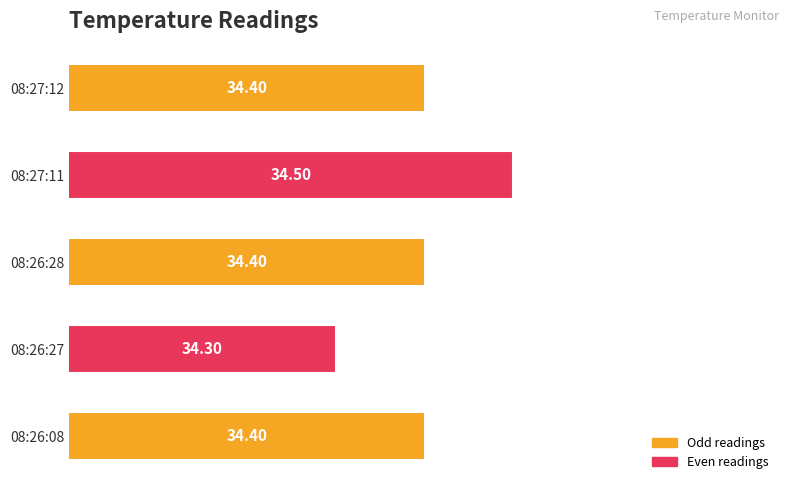

What is the average value?

34.4